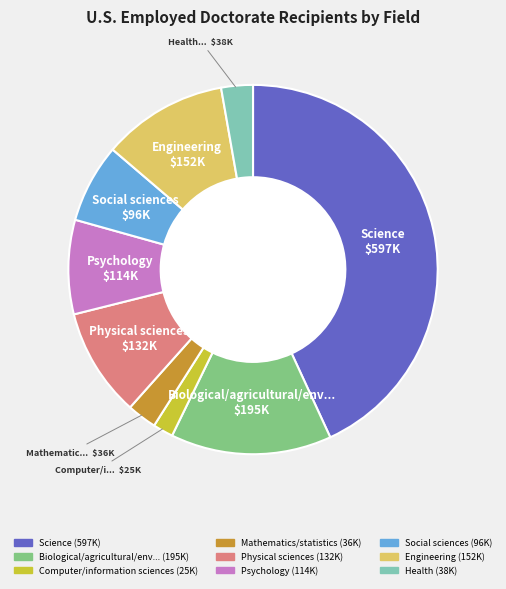

Is there a majority slice in this chart?

No